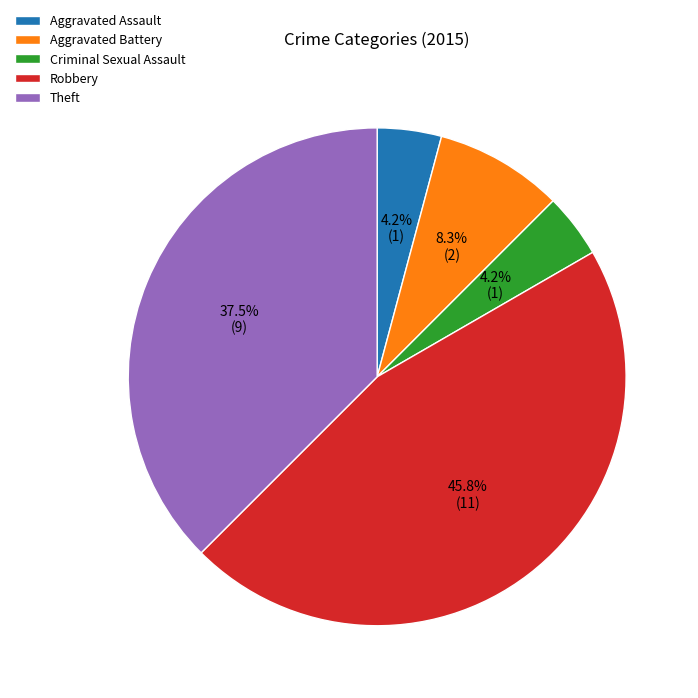

What percentage do Robbery and Theft together represent?

83.3%